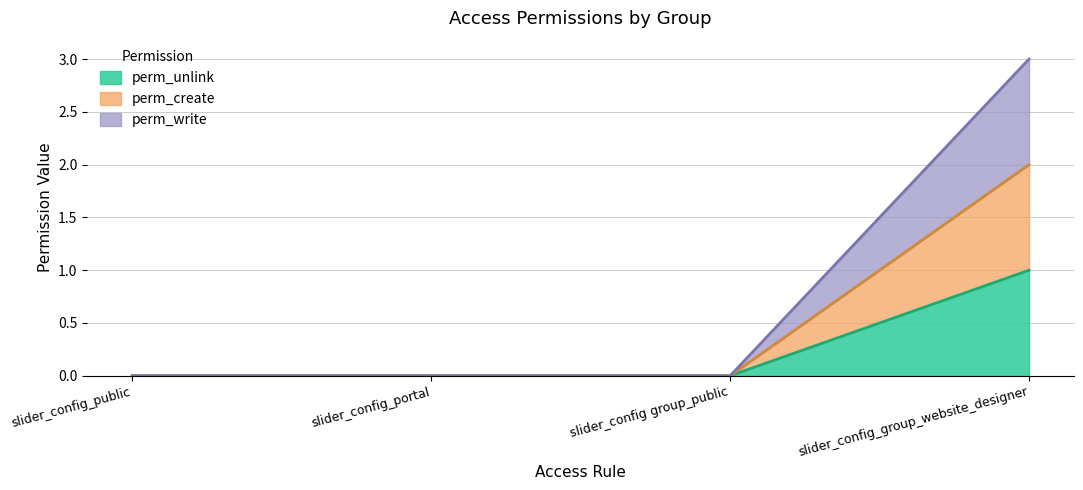

Which series has the largest total across all categories?

perm_unlink